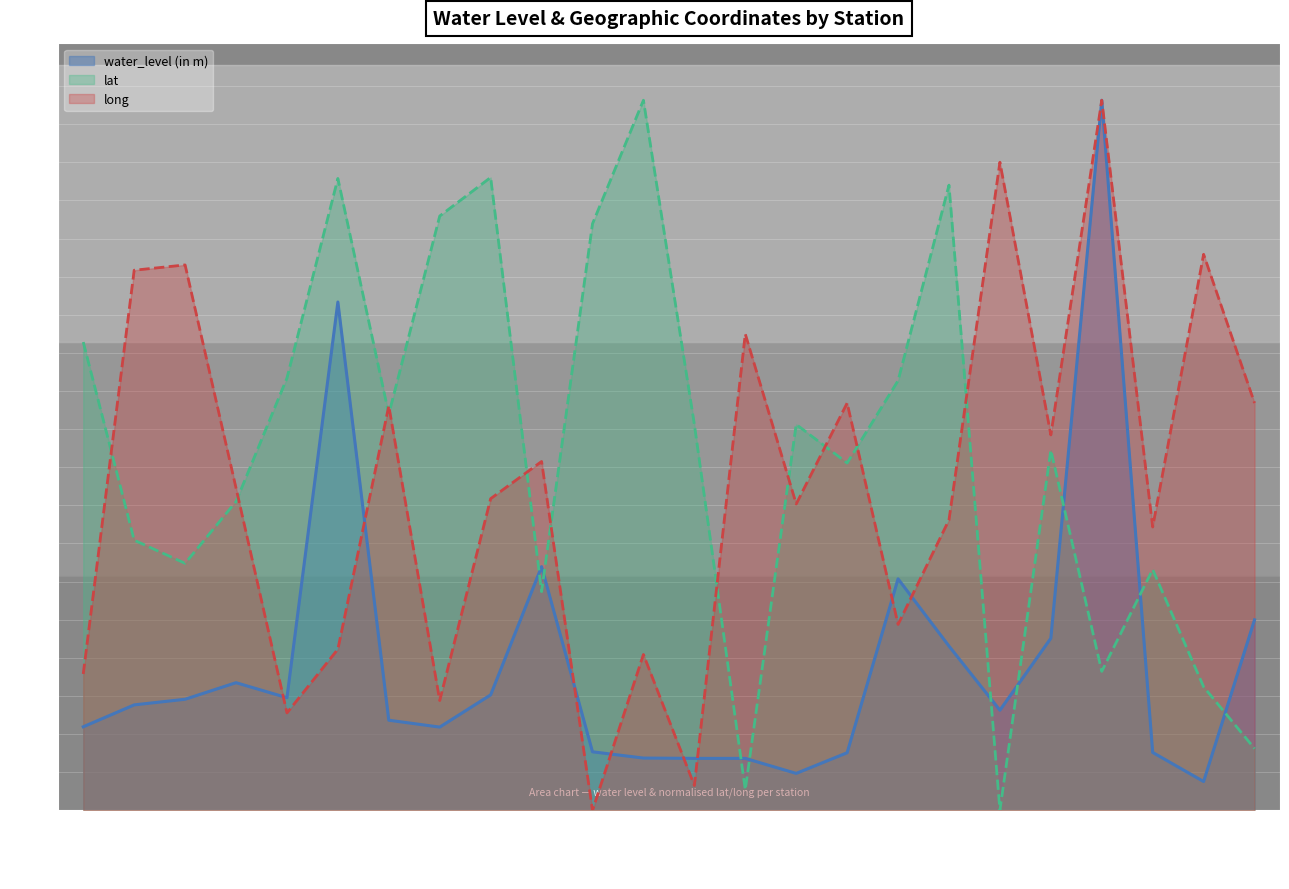

Reading left to right, transcribe all the data shown in this chart.

water_level (in m): Ahulana=2.7	Barswani=3.4	Barwasni 1(s)=3.5	Bhainswal=4.1	Bhunderi=3.6	Bichpuri1=16.2	Bohela=2.9	Butana=2.7	Chirana=3.7	Farmana=7.8	Garhwal=1.9	Jagsi=1.7	Kathura1=1.7	Kharkhauda1=1.7	Lath=1.2	Machhri=1.8	Mahara=7.4	Mundlana=5.2	Nahri=3.2	Pinana=5.5	Rai(Bahalgarh)=22.7	Rithal Phogat=1.9	Rohat=0.9	Sisnah=6.1
lat: Ahulana=15.0	Barswani=8.6	Barwasni 1(s)=7.9	Bhainswal=9.9	Bhunderi=13.8	Bichpuri1=20.2	Bohela=12.7	Butana=19.0	Chirana=20.2	Farmana=7.0	Garhwal=18.8	Jagsi=22.7	Kathura1=12.3	Kharkhauda1=0.7	Lath=12.3	Machhri=11.1	Mahara=13.7	Mundlana=20.0	Nahri=0.0	Pinana=11.5	Rai(Bahalgarh)=4.4	Rithal Phogat=7.7	Rohat=3.9	Sisnah=2.0
long: Ahulana=4.4	Barswani=17.3	Barwasni 1(s)=17.4	Bhainswal=10.3	Bhunderi=3.1	Bichpuri1=5.2	Bohela=12.9	Butana=3.5	Chirana=10.0	Farmana=11.2	Garhwal=0.0	Jagsi=5.0	Kathura1=0.8	Kharkhauda1=15.2	Lath=9.8	Machhri=13.0	Mahara=5.9	Mundlana=9.3	Nahri=20.7	Pinana=12.0	Rai(Bahalgarh)=22.7	Rithal Phogat=9.1	Rohat=17.8	Sisnah=13.0